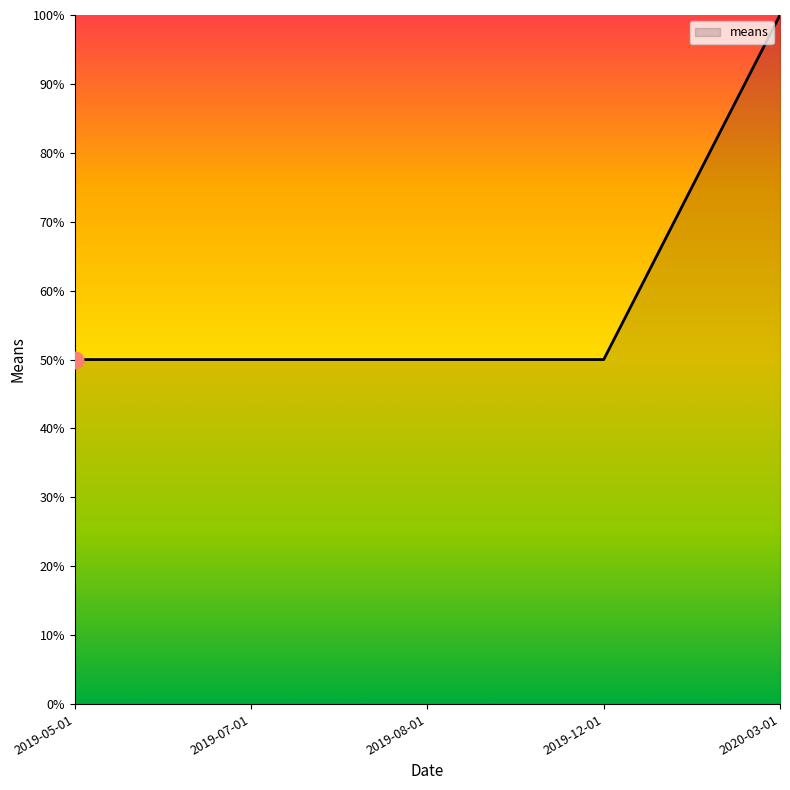

Reading right to left, extract all data points from this chart.

2020-03-01=100	2019-12-01=50	2019-08-01=50	2019-07-01=50	2019-05-01=50